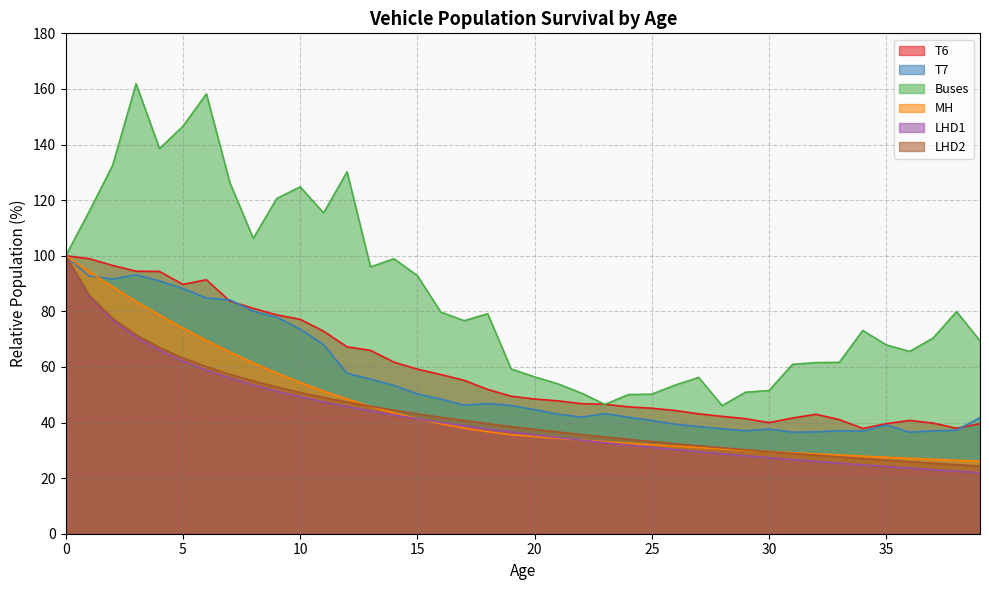

Rank the categories by MH value from lowest to highest.

39, 38, 37, 36, 35, 34, 33, 32, 31, 30, 29, 28, 27, 26, 25, 24, 23, 22, 21, 20, 19, 18, 17, 16, 15, 14, 13, 12, 11, 10, 9, 8, 7, 6, 5, 4, 3, 2, 1, 0